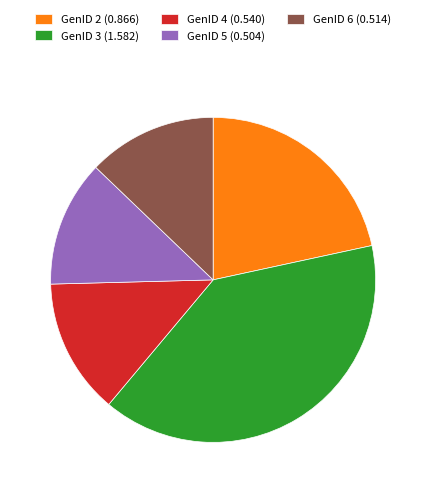

Which category has the biggest portion of the pie?

GenID 3 (1.582)